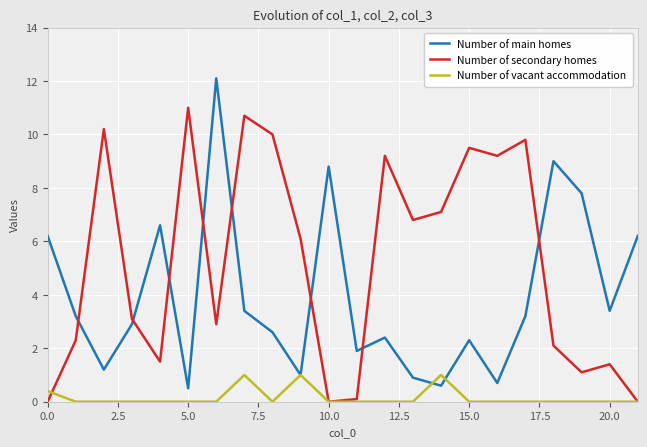

What are all the series names shown in the legend?

Number of main homes, Number of secondary homes, Number of vacant accommodation